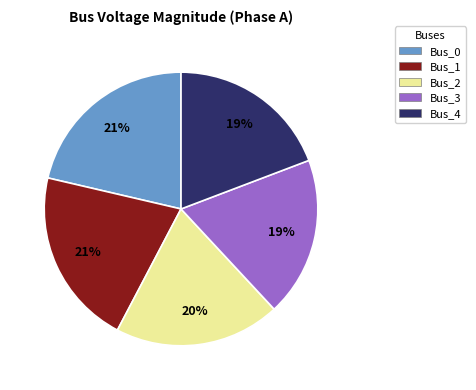

Combined, do Bus_3 and Bus_0 account for over 50%?

No